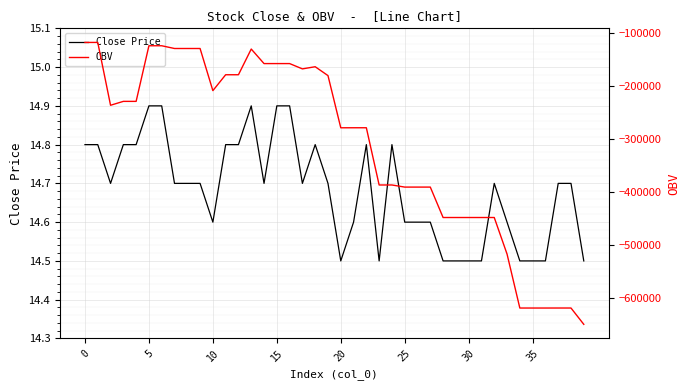

What is the average value of the OBV series?

-314091.6